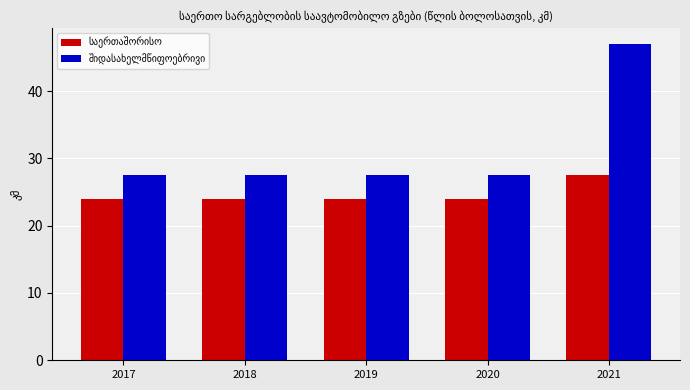

What is the spread (max minus min) of values at 2020?

3.5